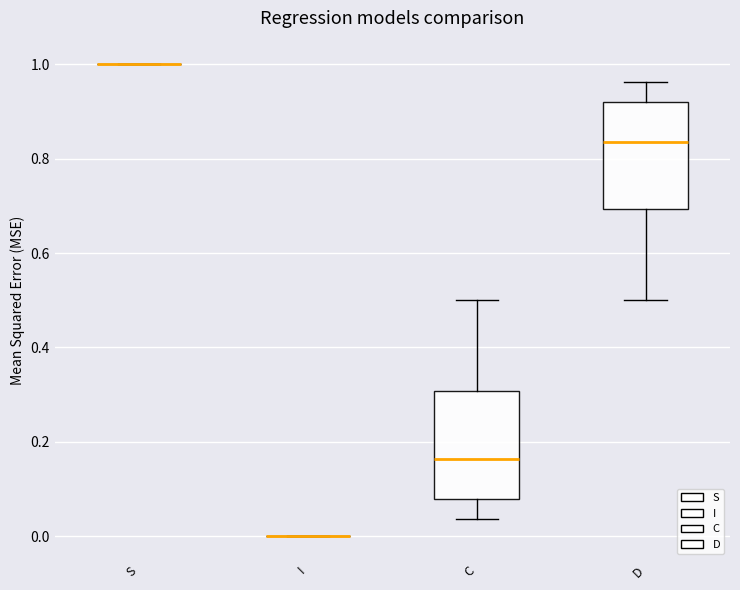

Reading left to right, read every box against the y-axis: the position of its median line, the range the box covers, and the ends of its whiskers. The values are not printed on the chart, so give them approximately, as read against the axis.

S: box collapsed to a line at 1.00, whiskers 1.00 to 1.00
I: box collapsed to a line at 0.00, whiskers 0.00 to 0.00
C: median 0.16, box 0.08 to 0.30, whiskers 0.04 to 0.50
D: median 0.84, box 0.70 to 0.92, whiskers 0.50 to 0.96